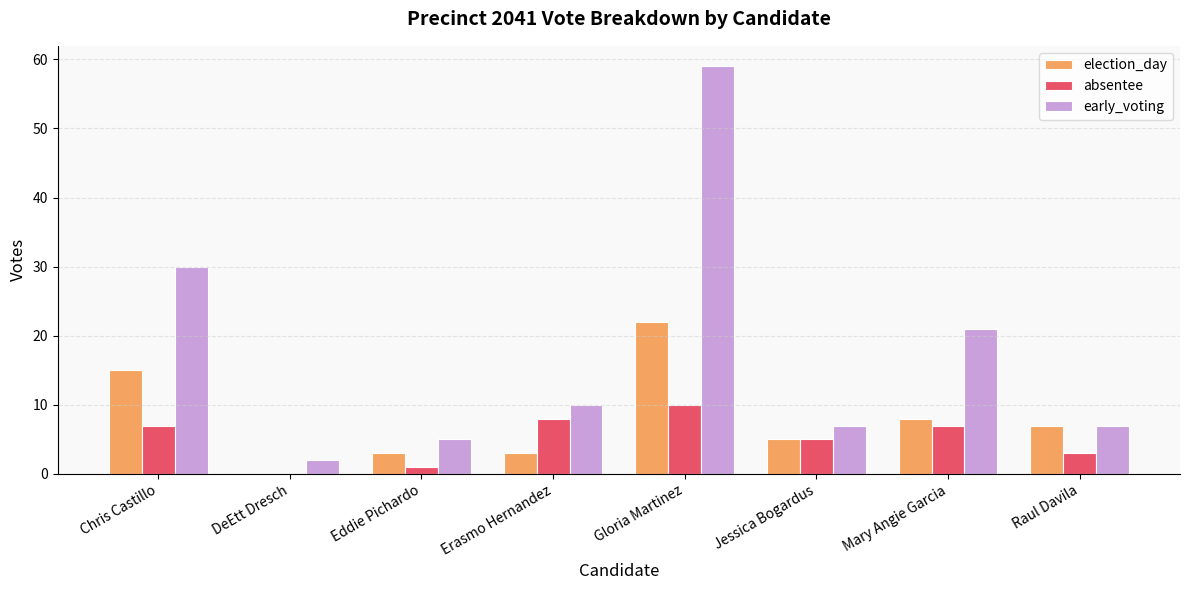

Where is election_day nearest to the value 11?

Mary Angie Garcia